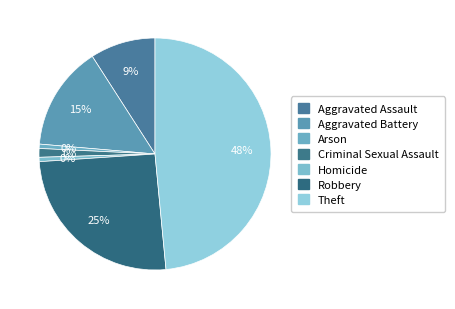

How many slices are in this pie chart?

7